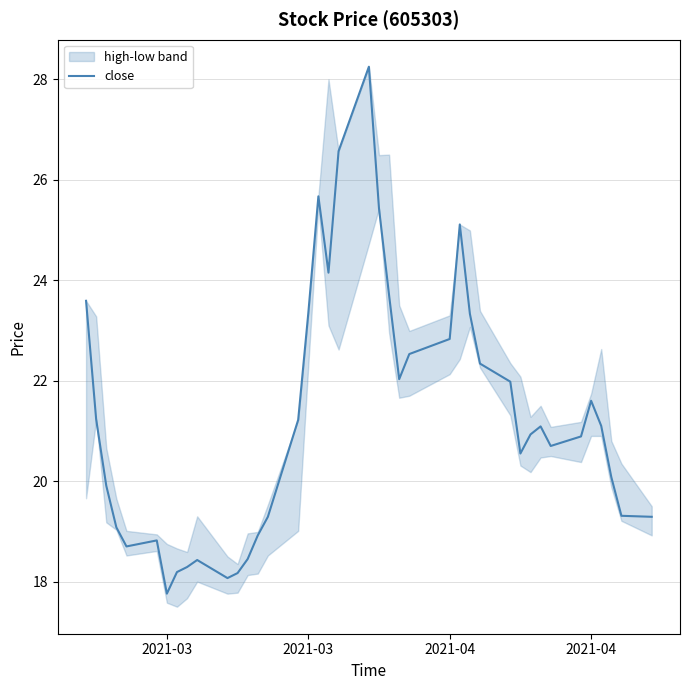

What is the smallest value displayed?

17.8